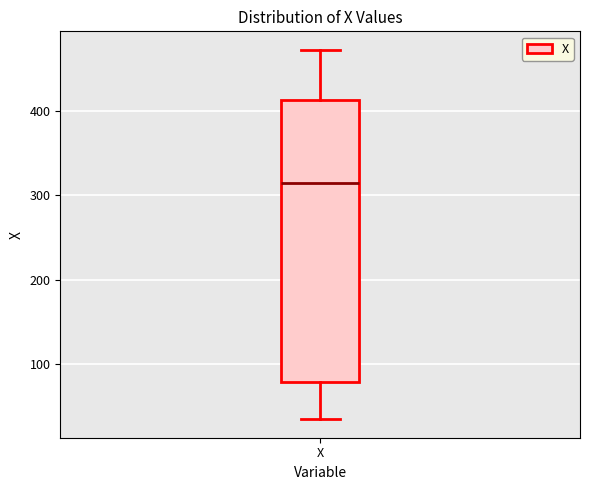

Where is the lower edge of the box for X on the y-axis? The values are not printed on the chart, so give them approximately, as read against the axis.

80